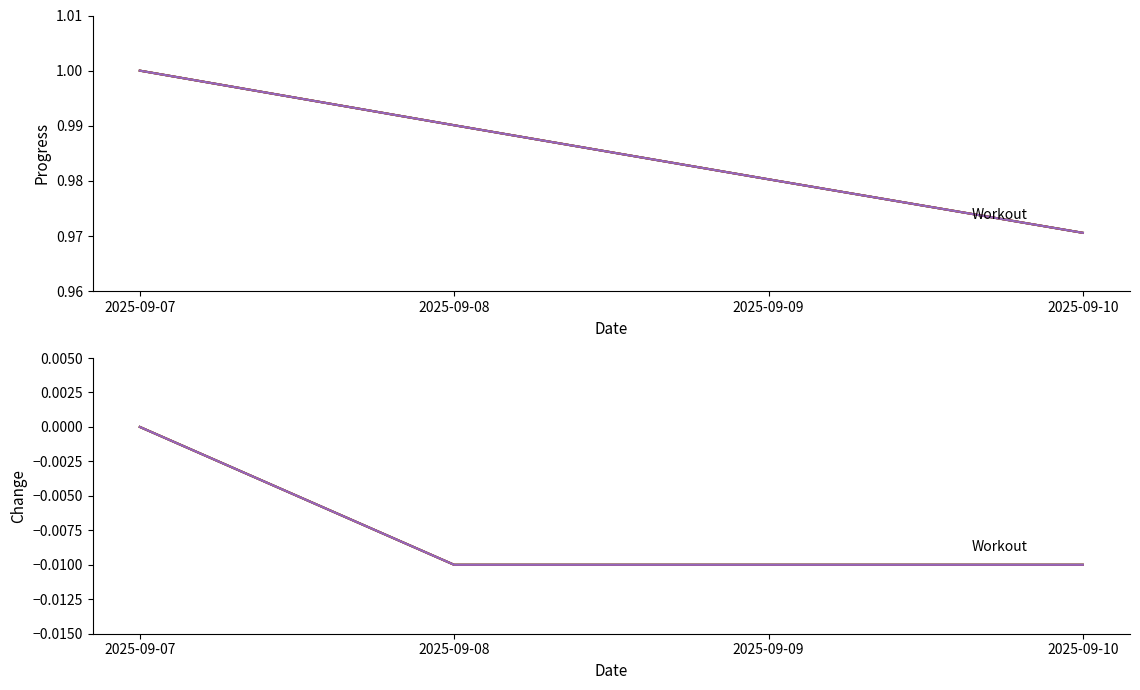

True or false: Eat Healthy and Workout intersect in this chart.

False